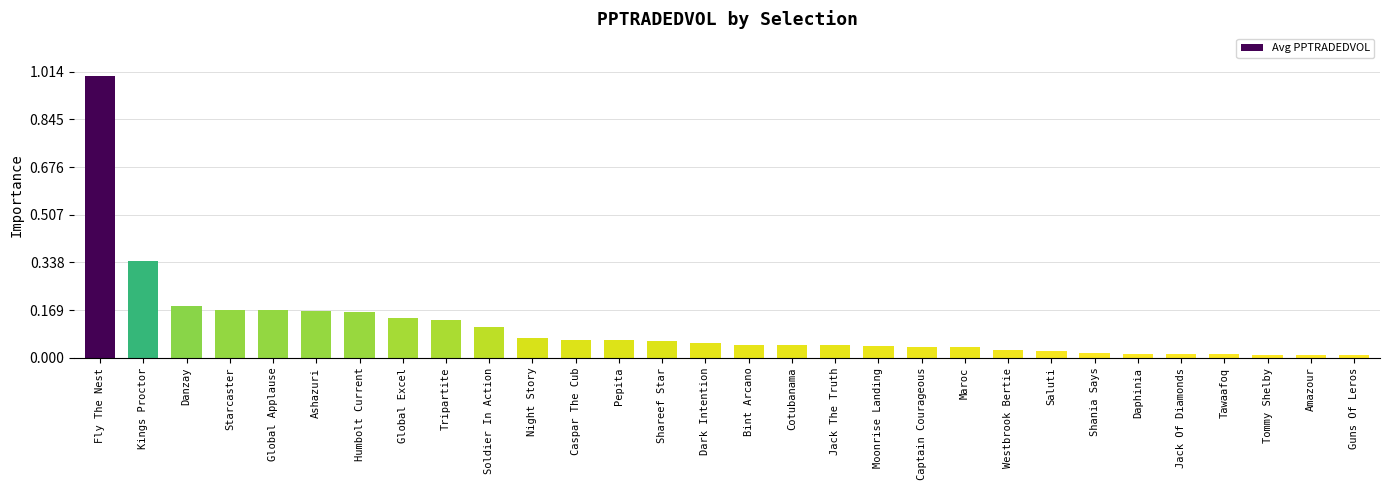

Approximately how many times larger is the value at Global Excel compared to Humbolt Current?

0.9